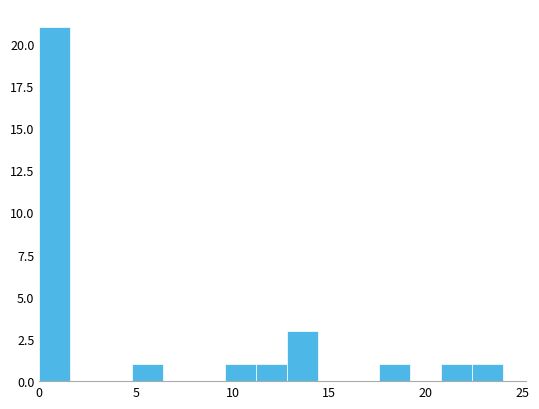

Read against the x-axis, roughly where is the centre of the tallest bar?

1.0